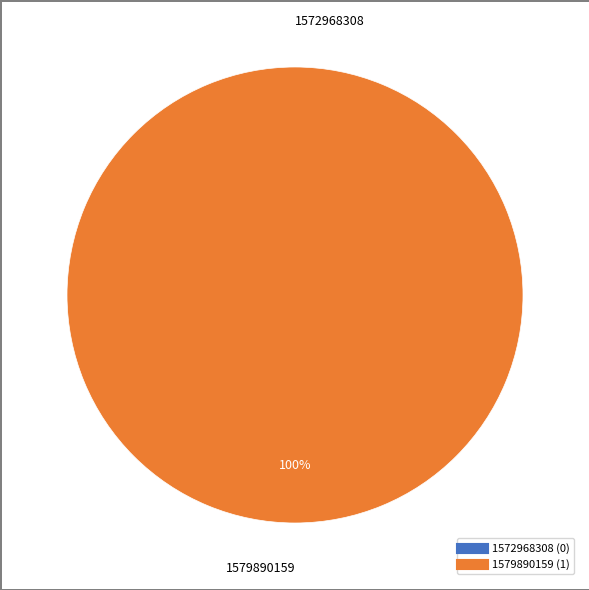

To the nearest percent, what is the difference between the largest and smallest slice percentages?

100%